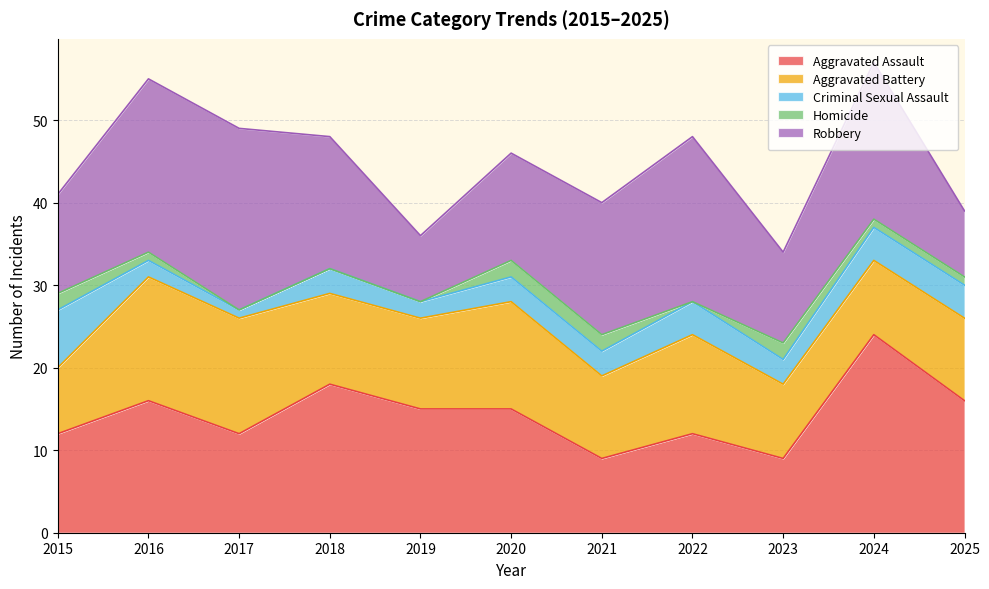

At which label does Homicide reach its minimum?

2017